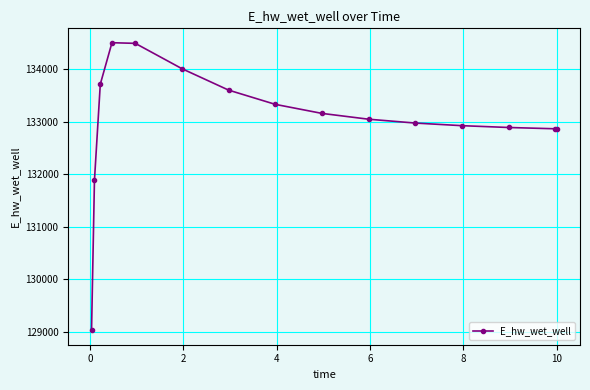

True or false: there are more than 0 points higher than both neighbors.

True